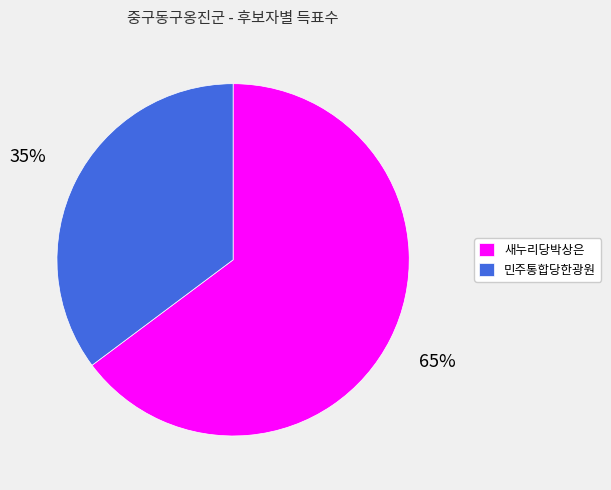

To the nearest percent, what is the difference between the 민주통합당한광원 and 새누리당박상은 slice percentages?

30%